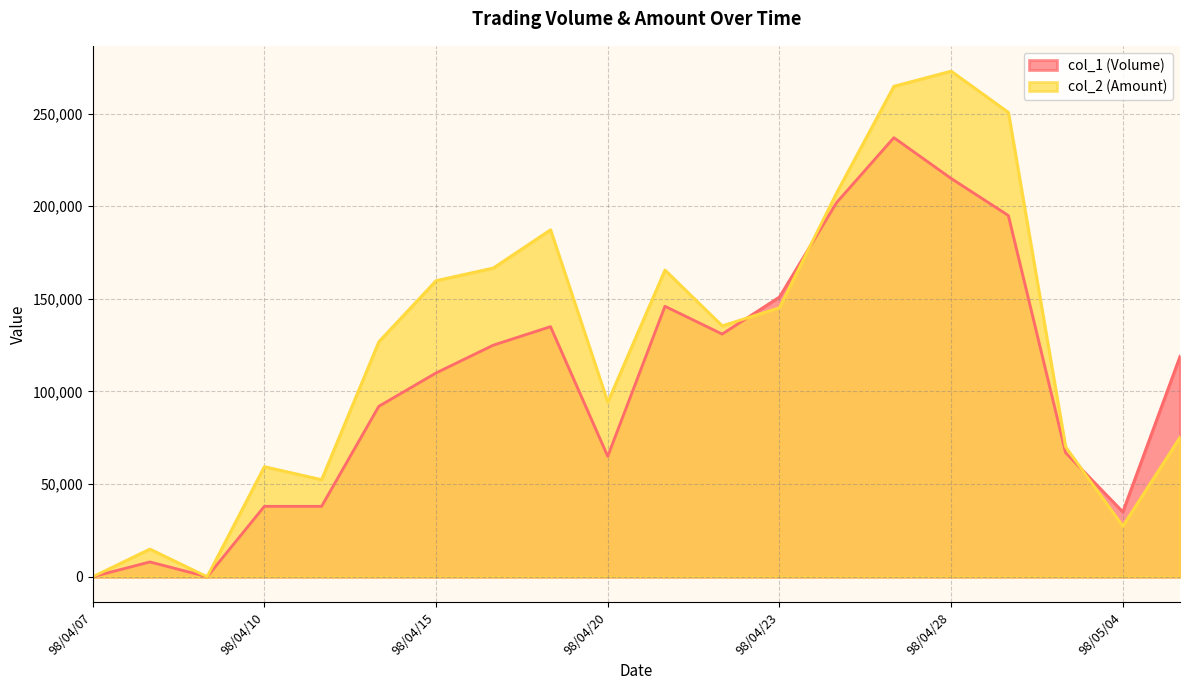

Read the col_1 (Volume) value at 98/04/23.

151000